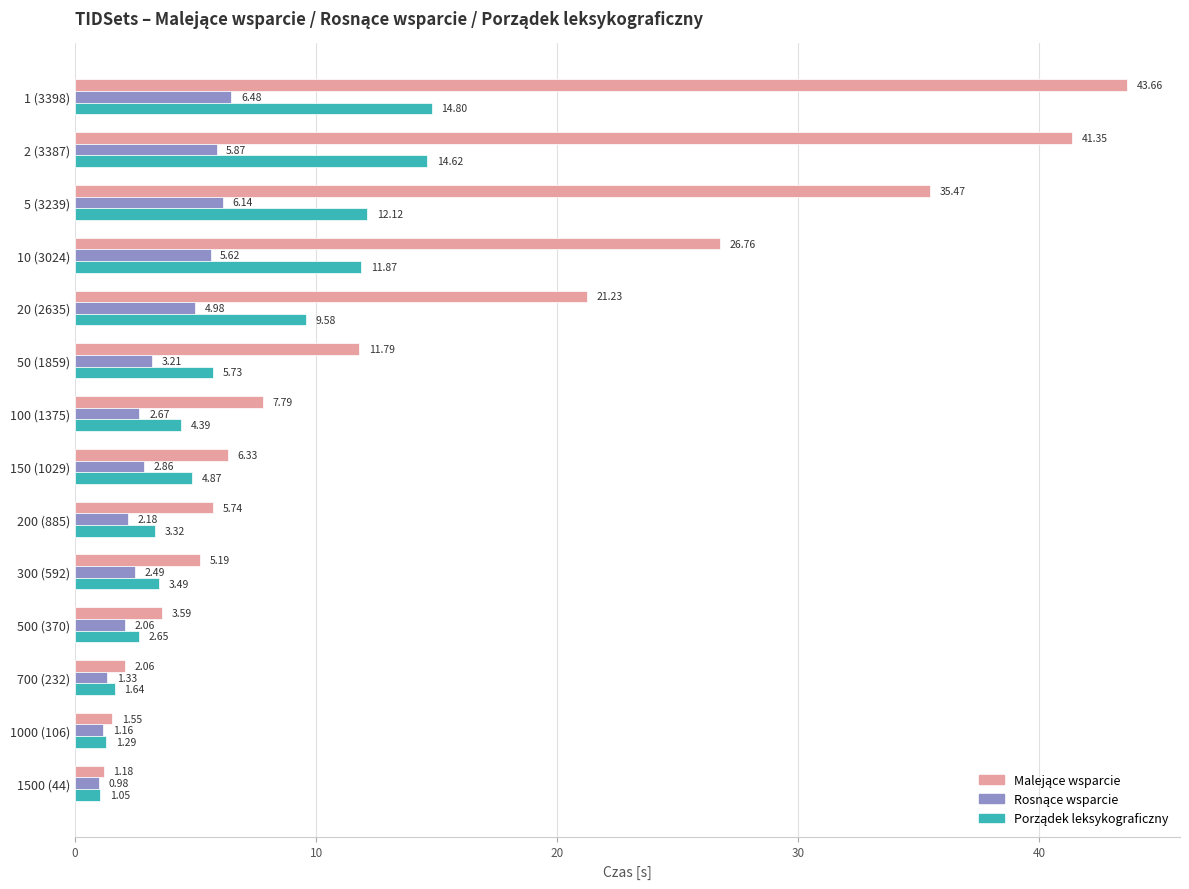

What is the total value across all series at 1 (3398)?

64.9